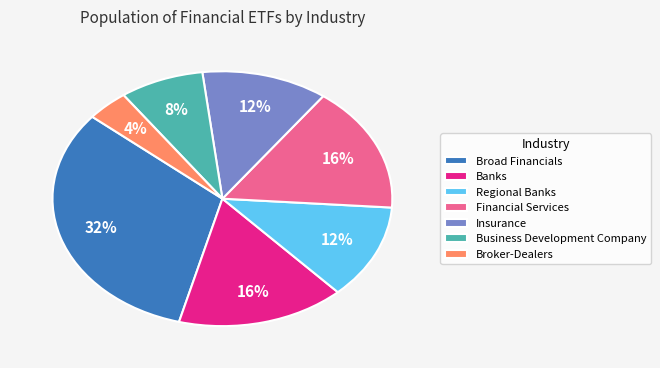

What is the largest slice in the pie chart?

Broad Financials